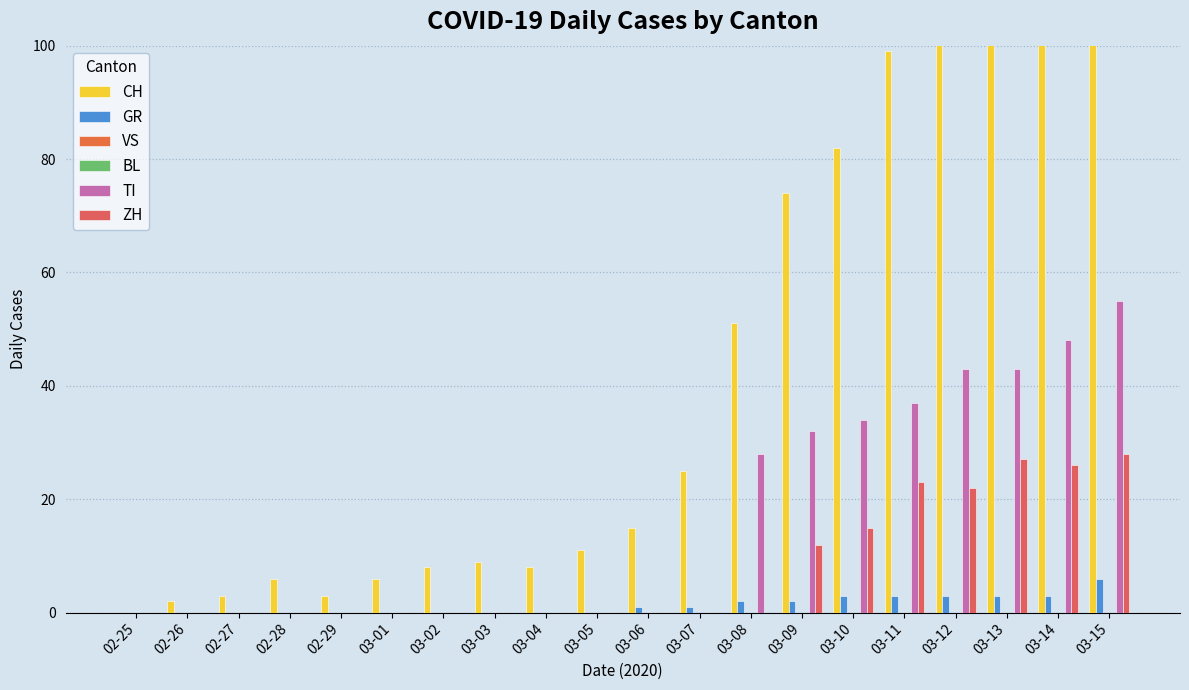

Rank the series at 02-27 from highest to lowest value.

CH, GR, VS, BL, TI, ZH